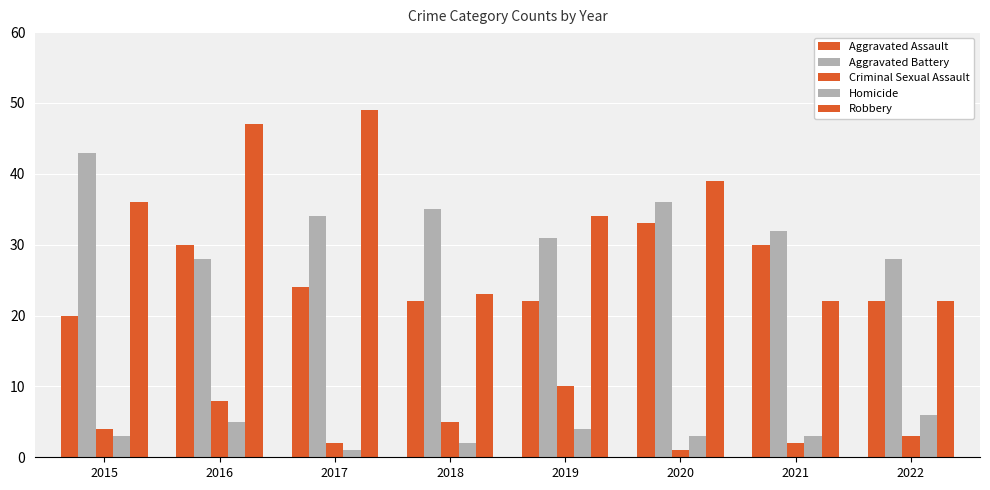

Does the chart contain any negative values?

No